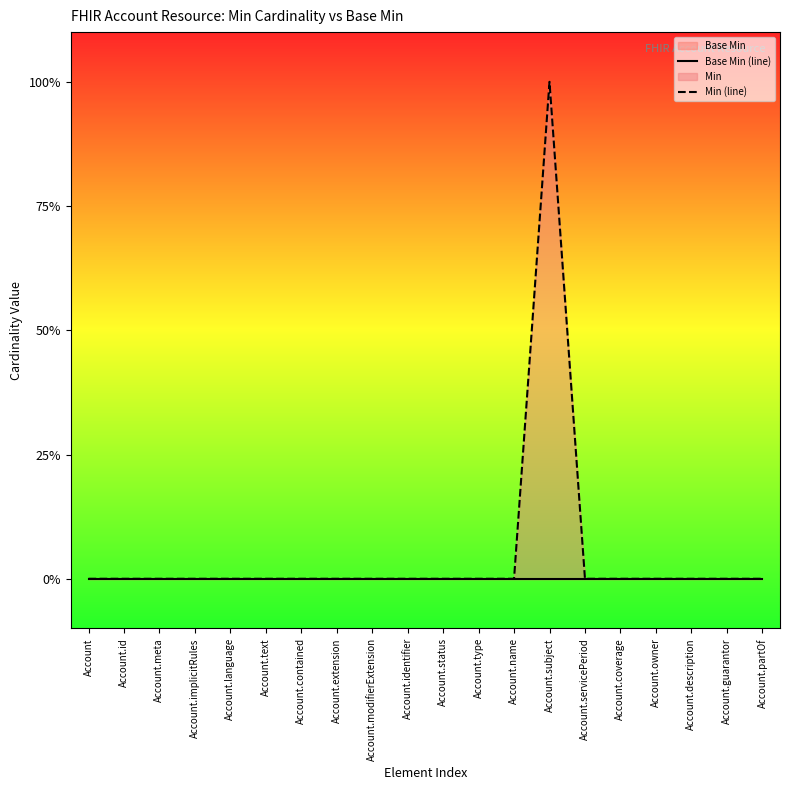

Which series has the largest total across all categories?

Min (line)